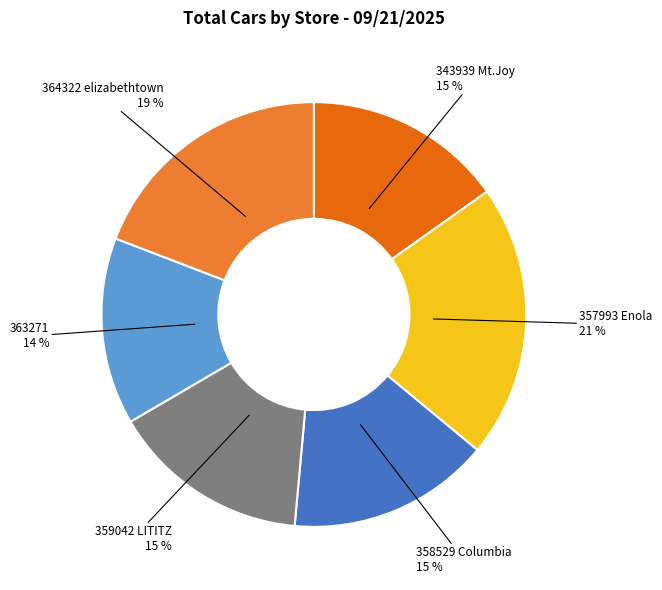

Count the number of slices in the pie.

6